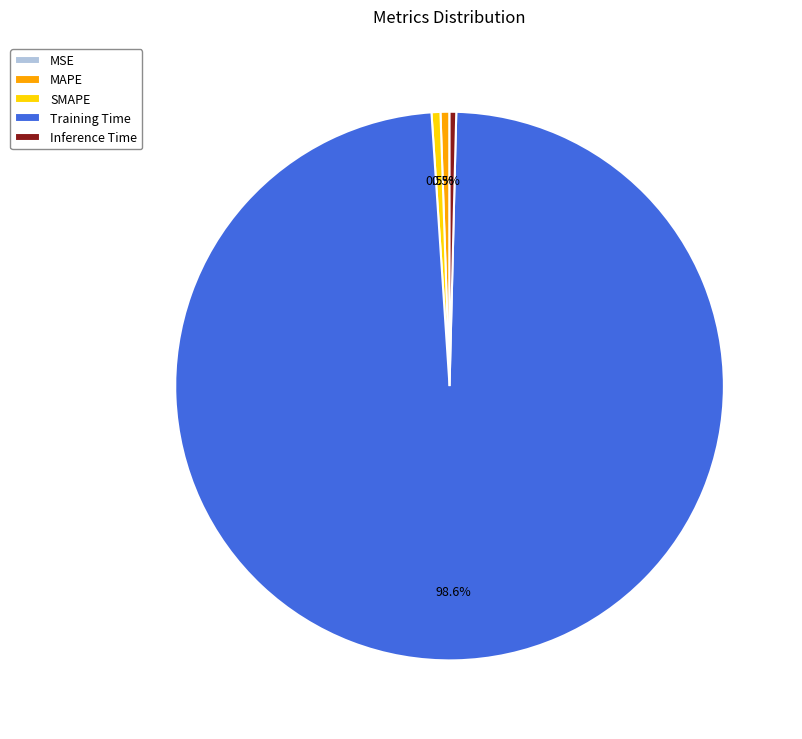

Which category has the biggest portion of the pie?

Training Time